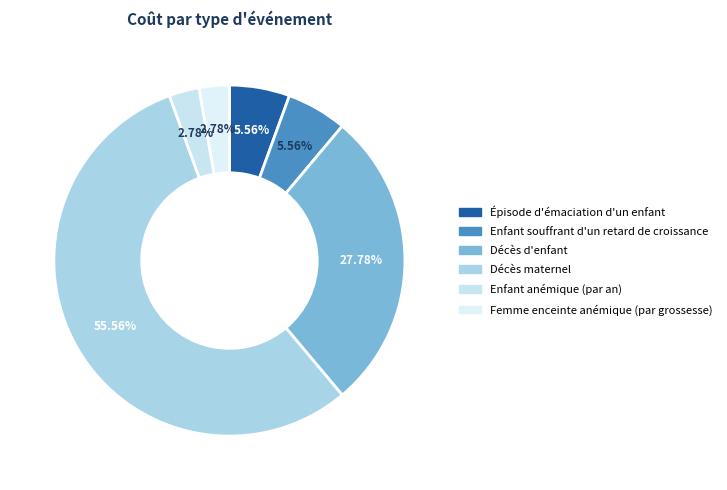

To the nearest percent, what percentage of the pie is Décès maternel?

56%